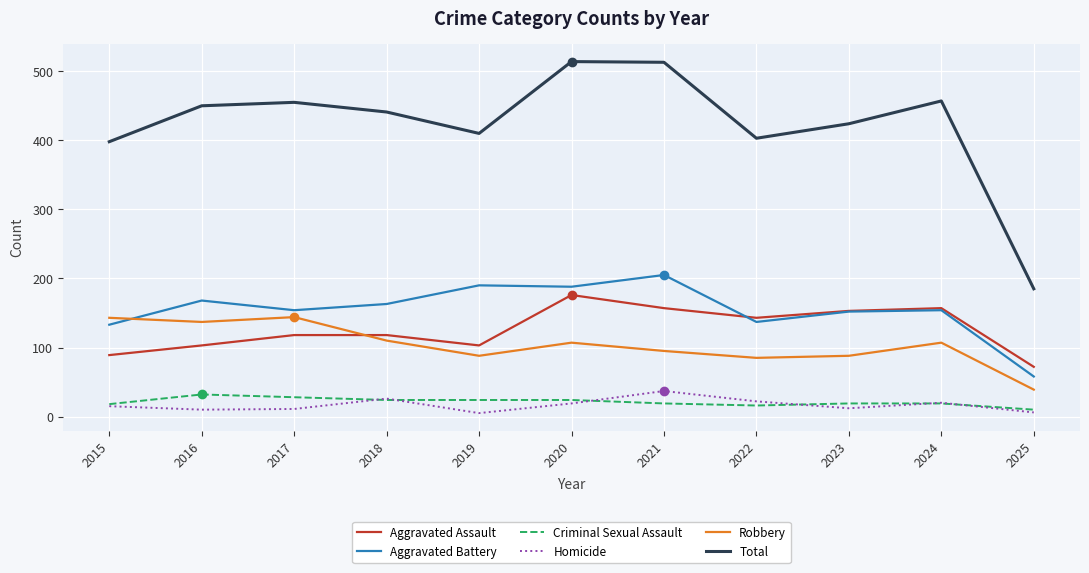

The Robbery series shows 95 at 2021. True or false?

True